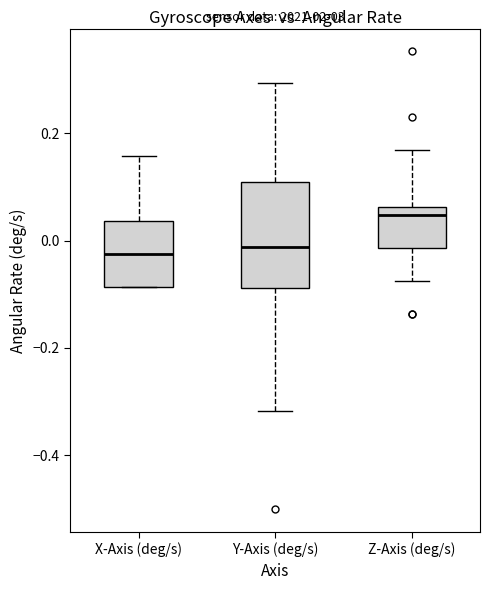

Where does the upper whisker of the box for X-Axis (deg/s) end on the y-axis? The values are not printed on the chart, so give them approximately, as read against the axis.

0.16